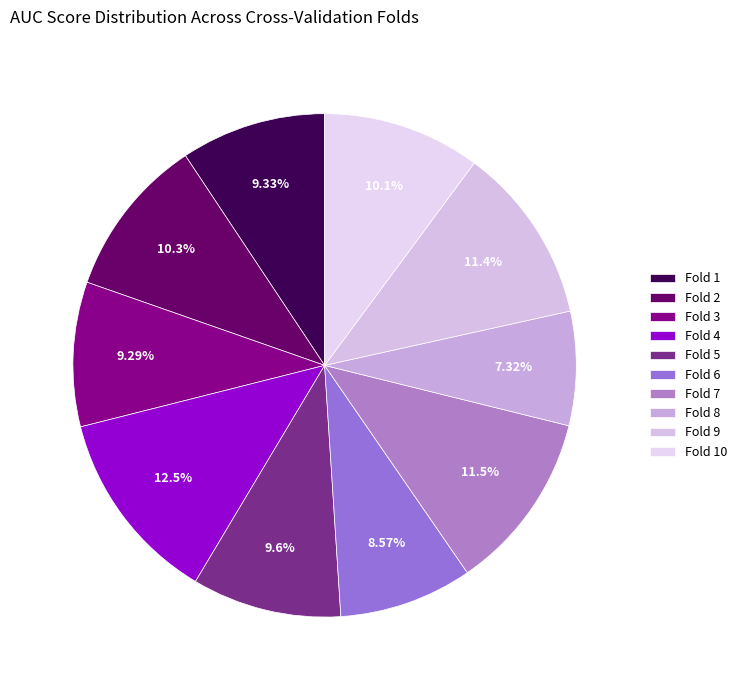

To the nearest percent, what percentage of the pie is Fold 5?

10%